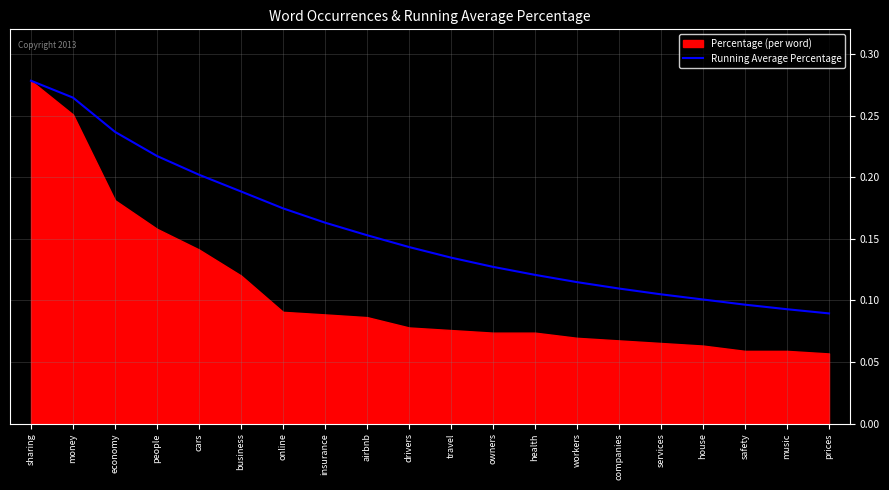

What is the value of the 17th point from the left?

0.1